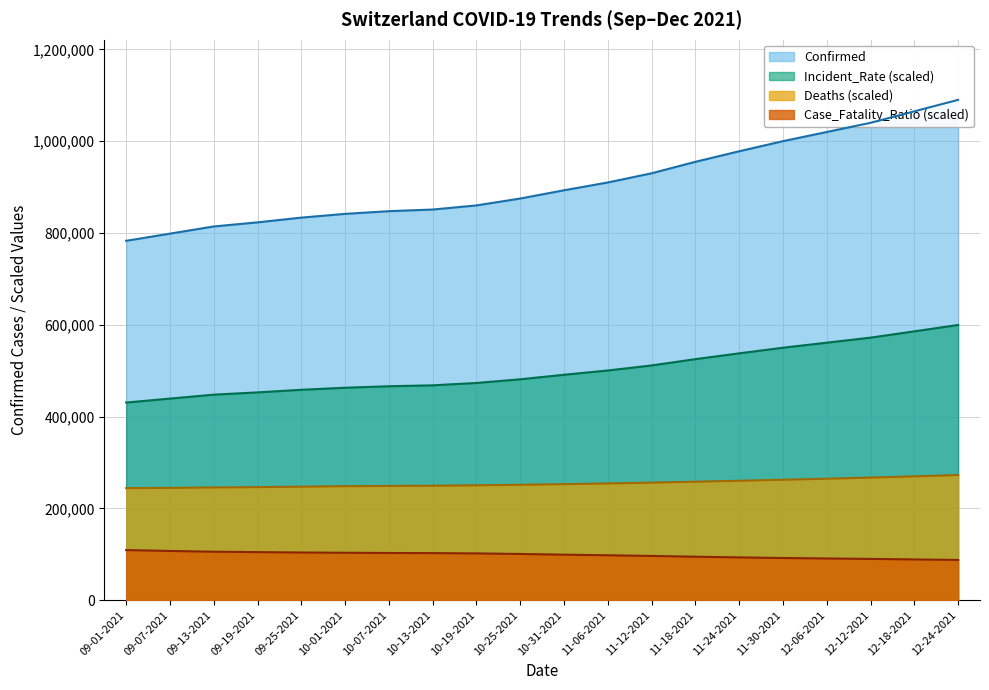

How many values in the Deaths series are below 252588?

10